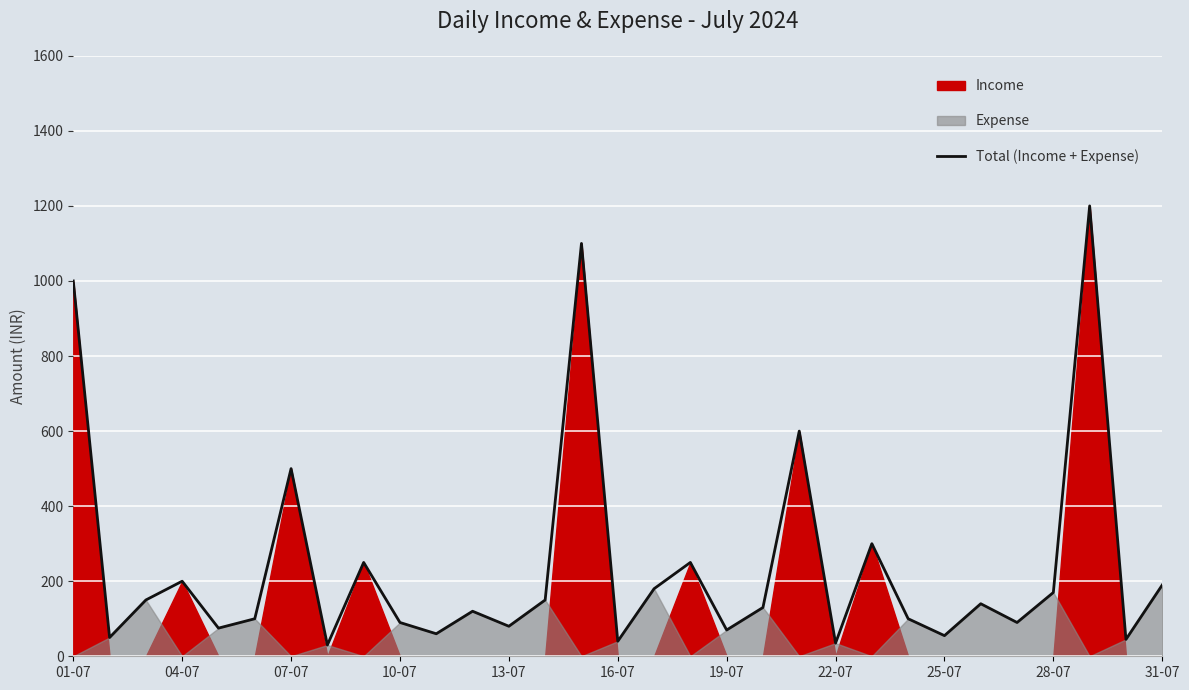

What is the difference between the maximum and minimum values?

1170